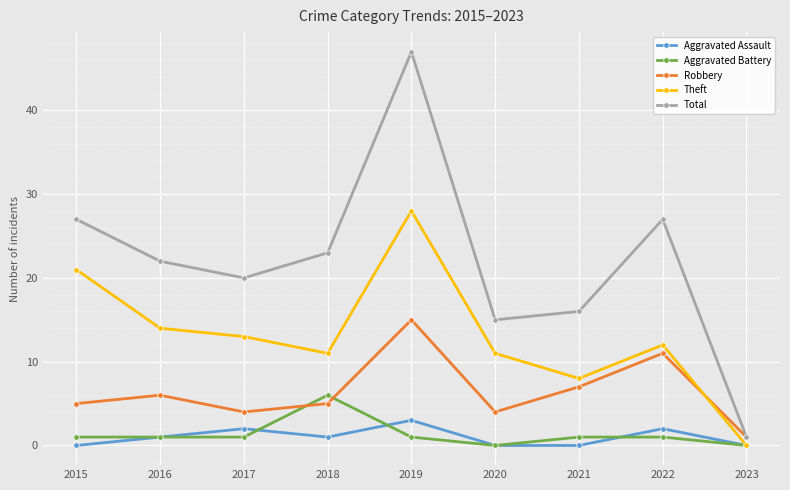

Count the number of data series in this chart.

5